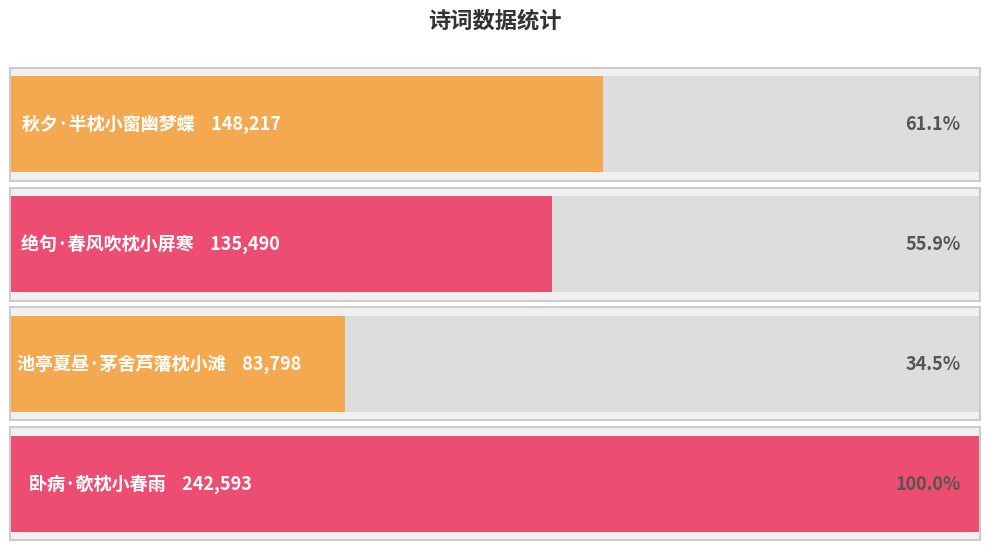

Which has a higher value, 秋夕·半枕小窗幽梦蝶 or 池亭夏昼·茅舍芦藩枕小滩?

秋夕·半枕小窗幽梦蝶